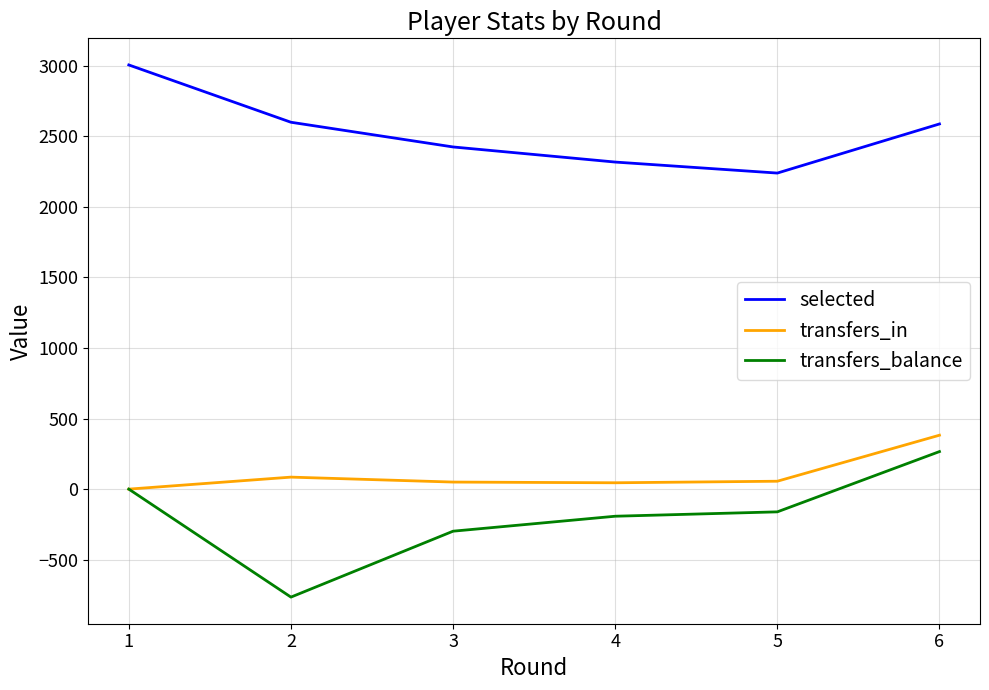

How many lines are shown in the chart?

3